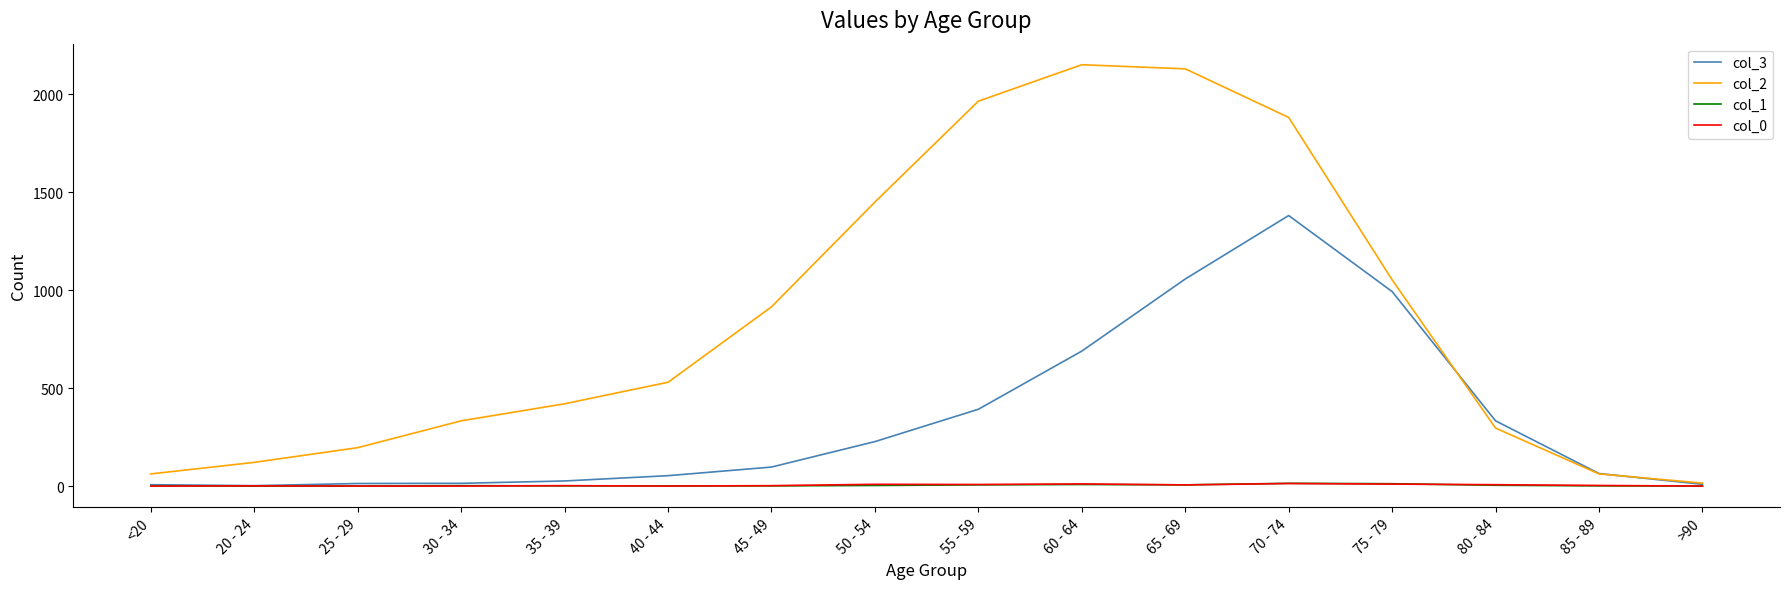

True or false: col_2 has a value of 915 at 45 - 49.

True